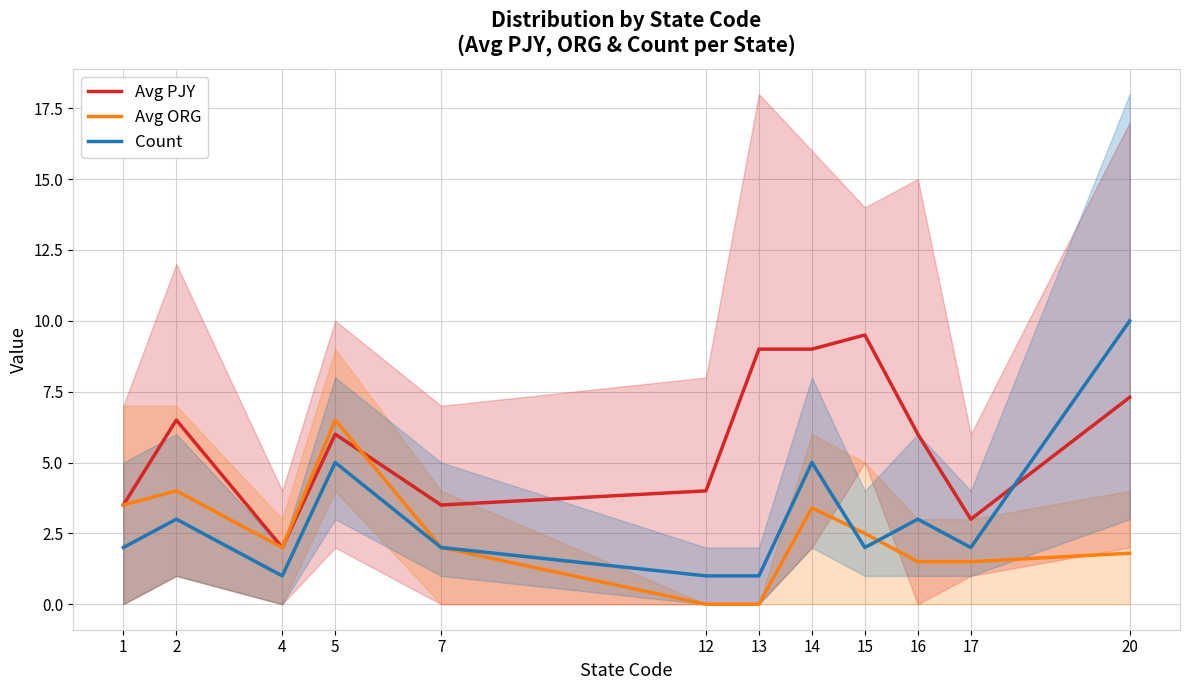

What is the average value of the Count series?

3.1